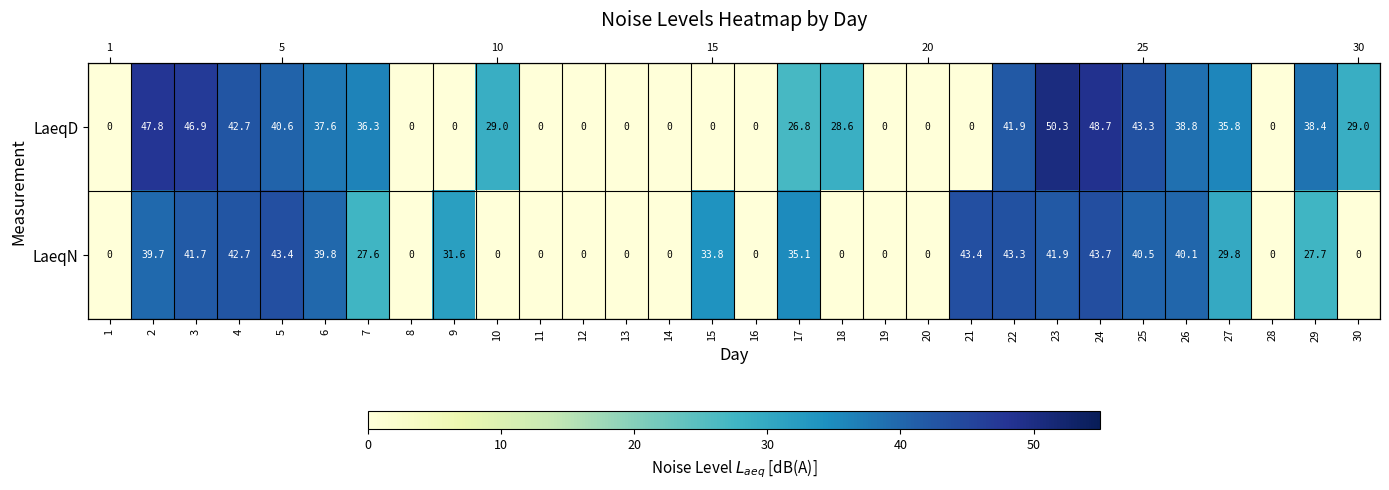

How many values in the LaeqD series exceed 29?

13